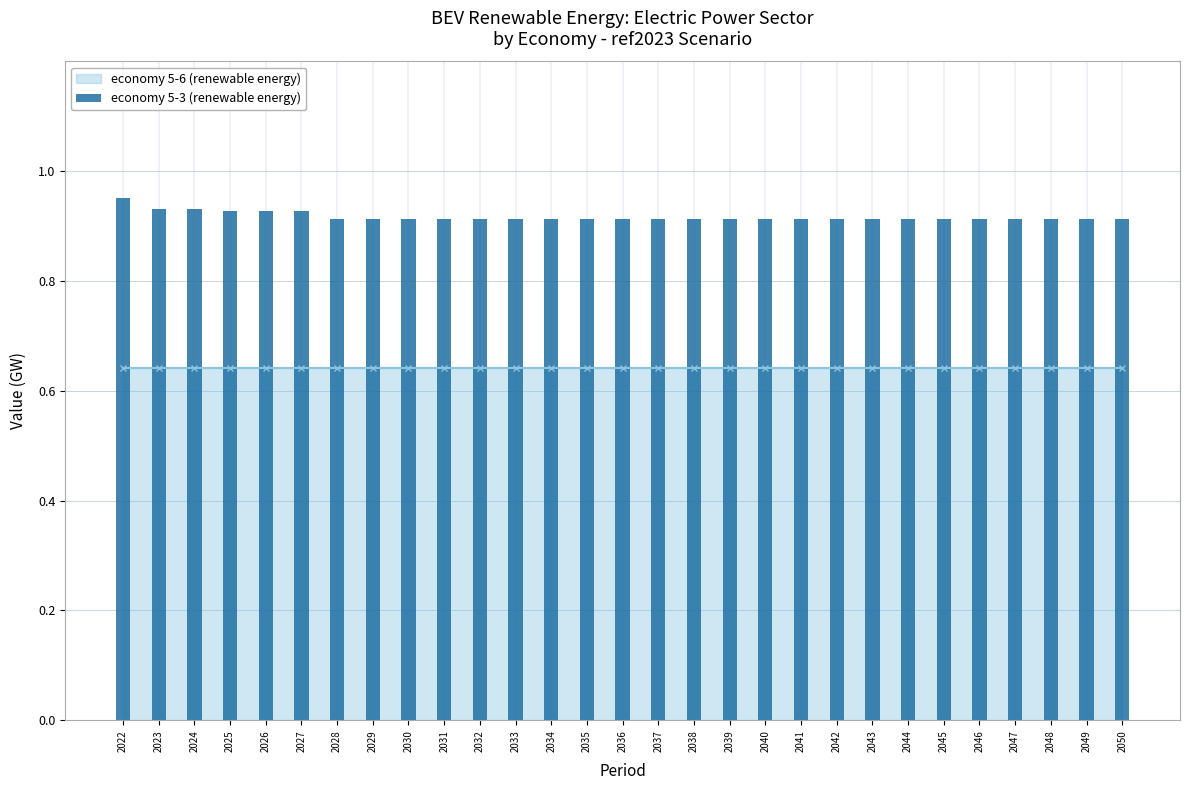

What is the sum of the values at 2031 and 2029?

1.8